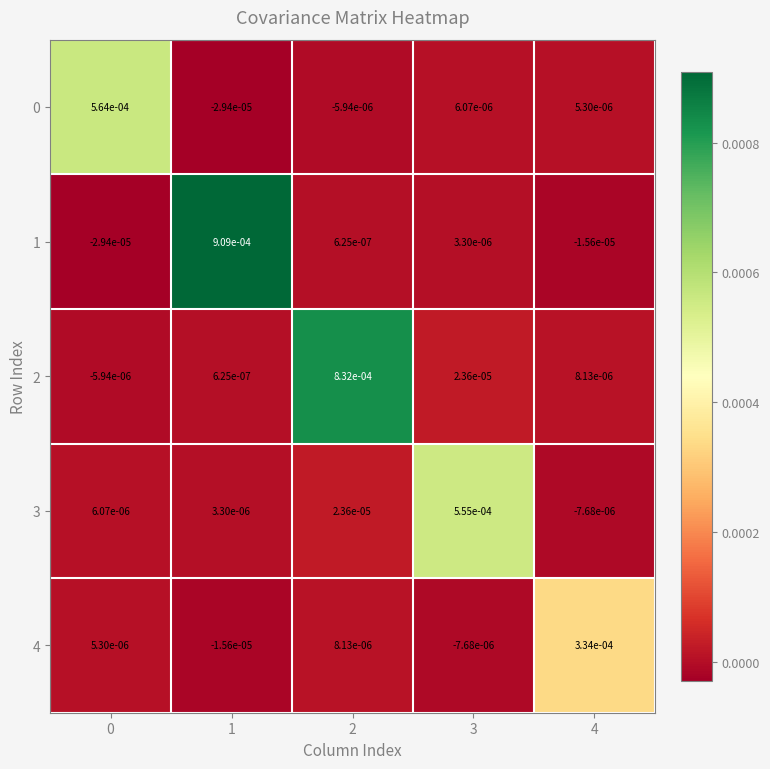

Is the value of 1 at 3 greater than the value of 4 at 4?

No